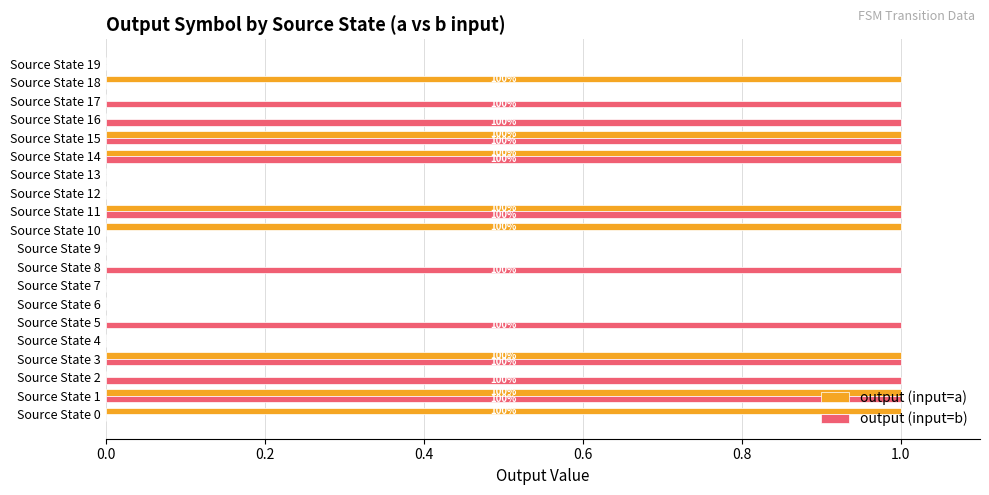

The output (input=b) series shows 1 at Source State 12. True or false?

False